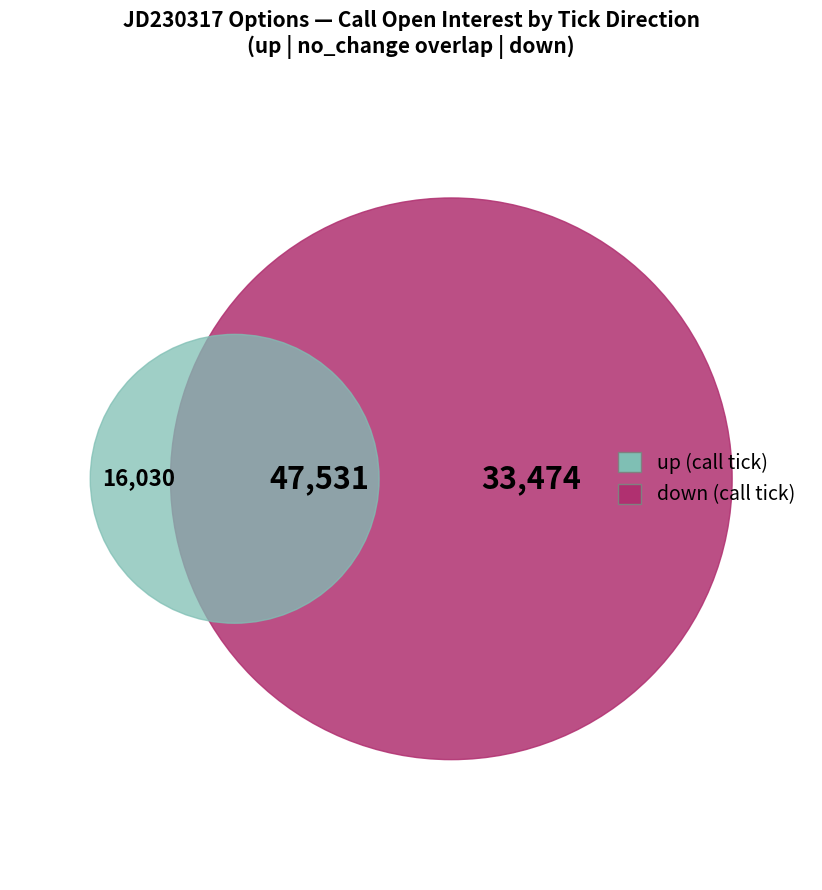

Which category has the smallest portion of the pie?

up